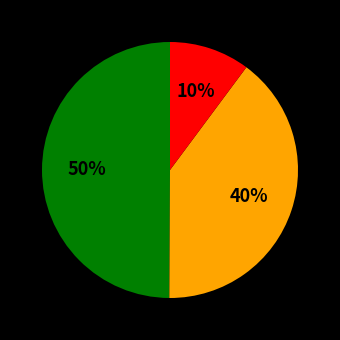

To the nearest percent, what is the difference between the largest and smallest slice percentages?

40%